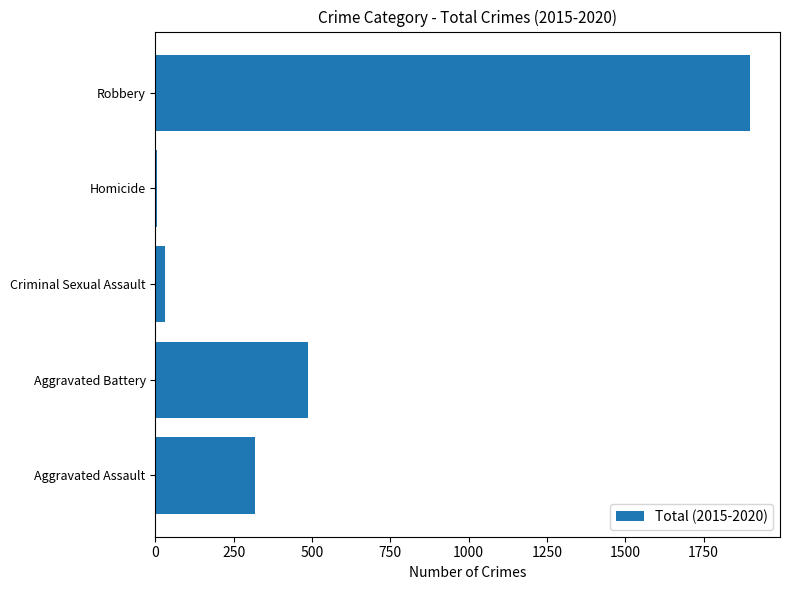

At which category does the chart reach its minimum across all series?

Homicide